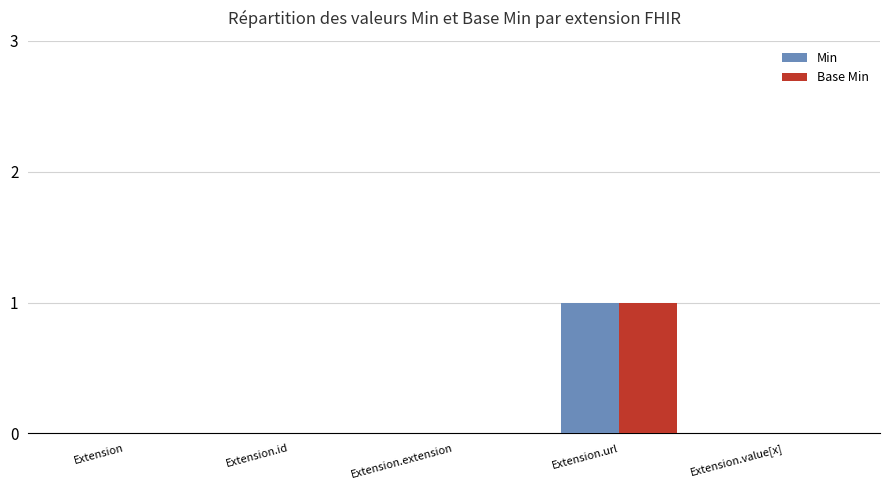

True or false: Min has a value of 0 at Extension.id.

True